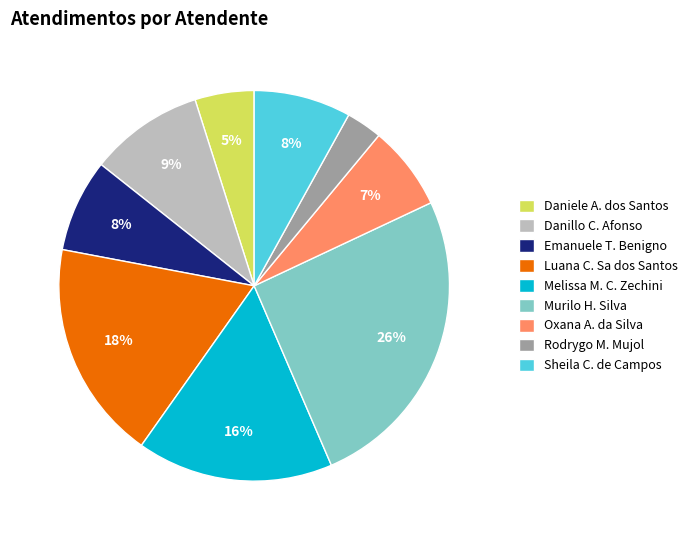

What percentage is the Rodrygo M. Mujol slice, to the nearest percent?

3%